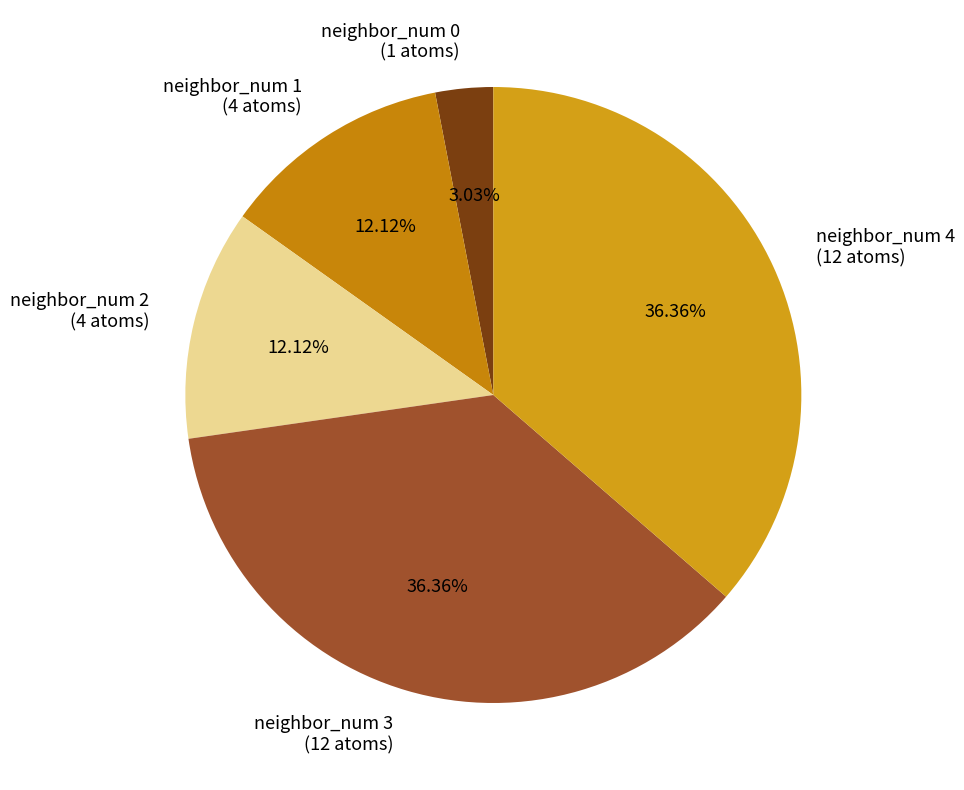

What is the ratio of the value at neighbor_num 2 (4 atoms) to the value at neighbor_num 0 (1 atoms)?

4.0